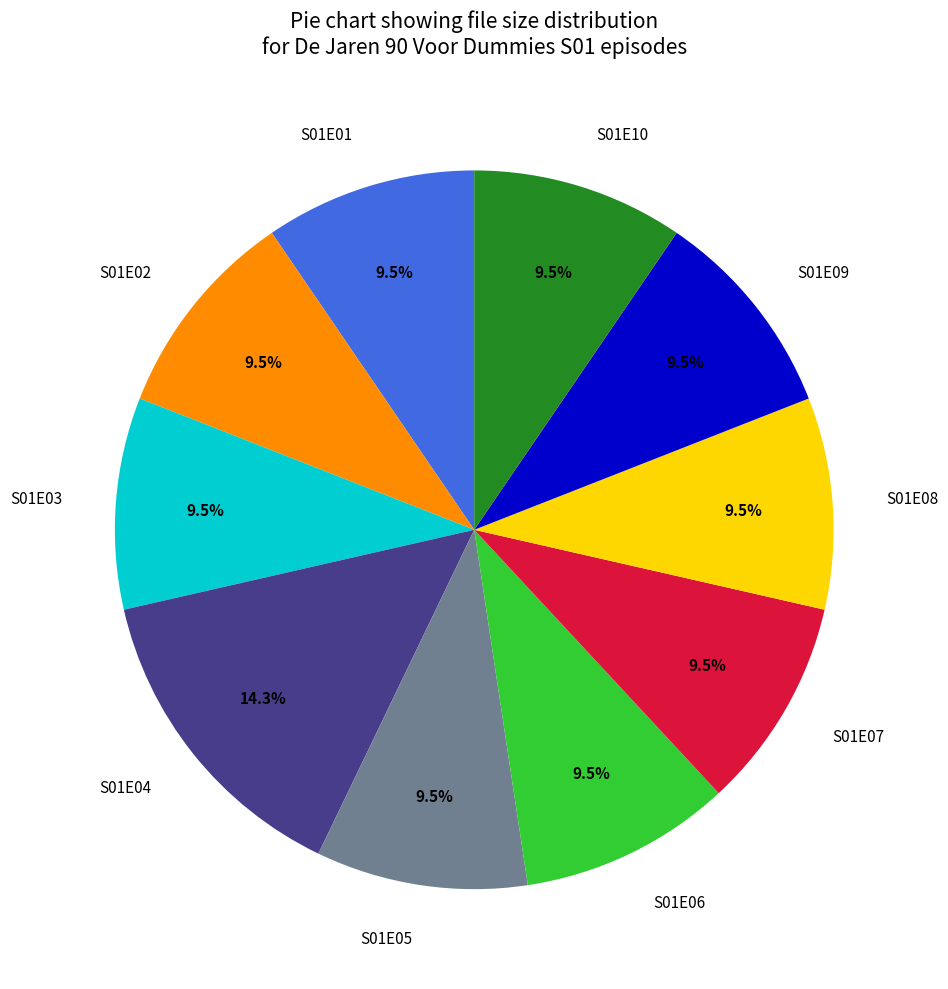

To the nearest percent, what is the difference between the largest and smallest slice percentages?

5%